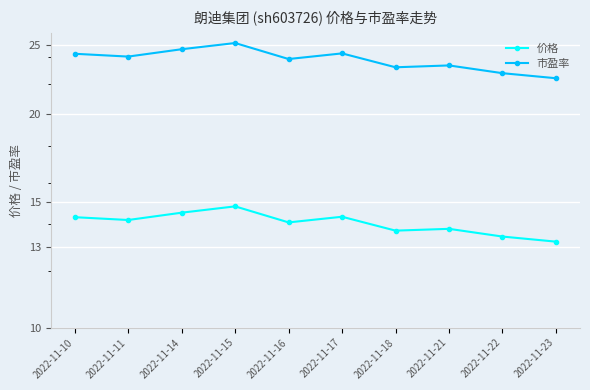

What is the sum of all 市盈率 values?

238.2